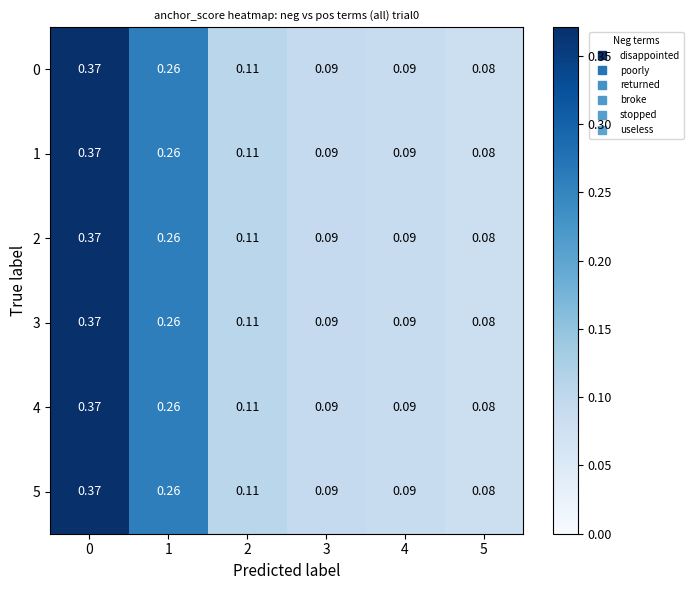

Is the value of 1 at 1 greater than the value of 0 at 2?

Yes